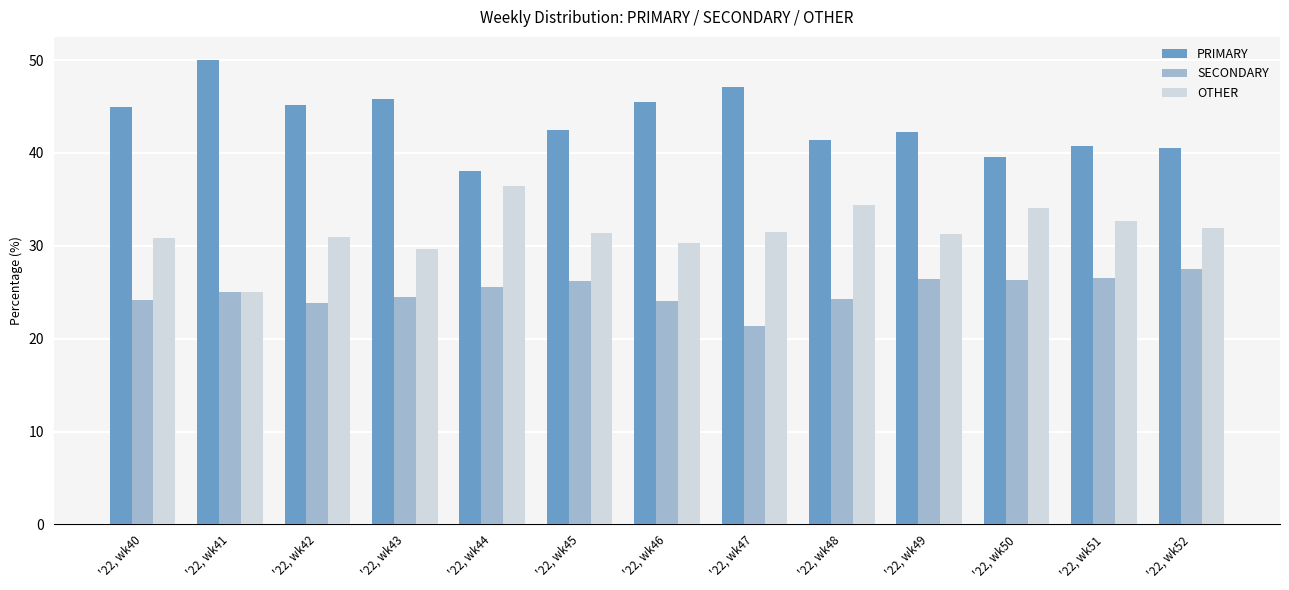

List the labels in order of SECONDARY value, largest first.

'22, wk52, '22, wk51, '22, wk49, '22, wk50, '22, wk45, '22, wk44, '22, wk41, '22, wk43, '22, wk48, '22, wk40, '22, wk46, '22, wk42, '22, wk47